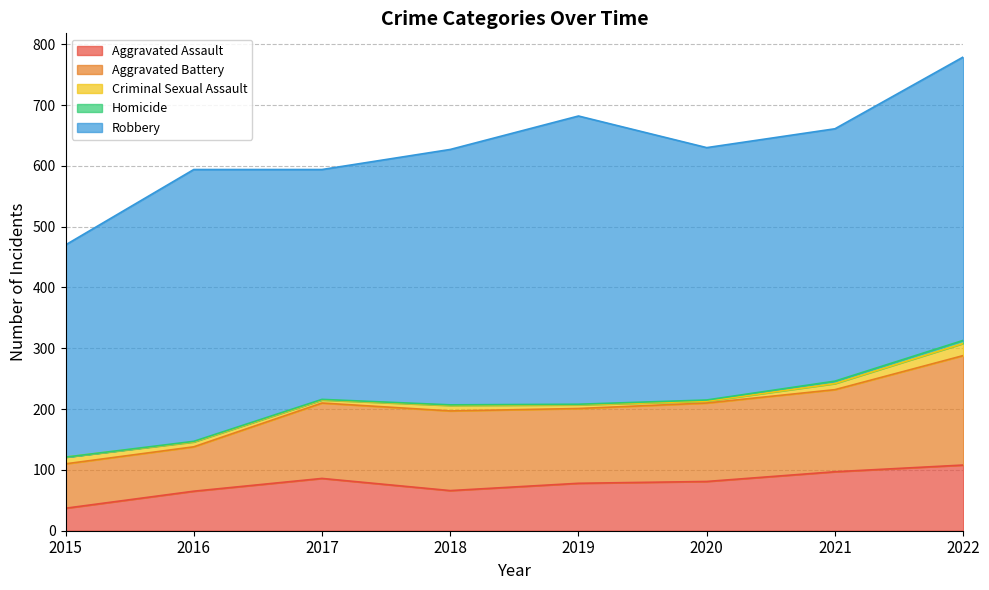

True or false: Criminal Sexual Assault and Robbery intersect in this chart.

False